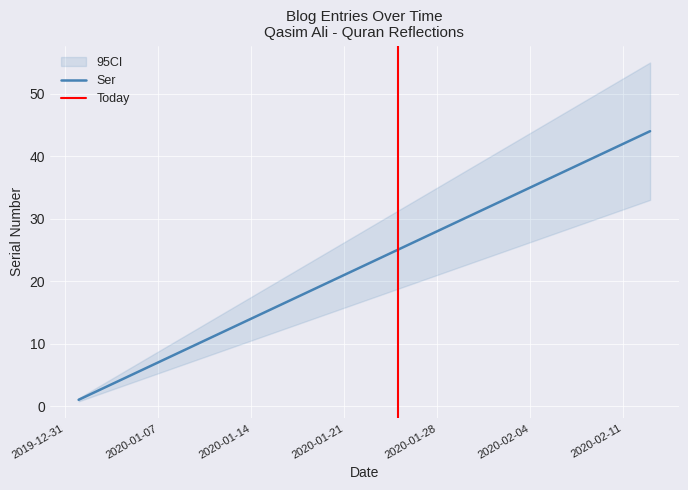

Approximately how many times larger is the value at 2020-01-20 compared to 2020-01-21?

1.0